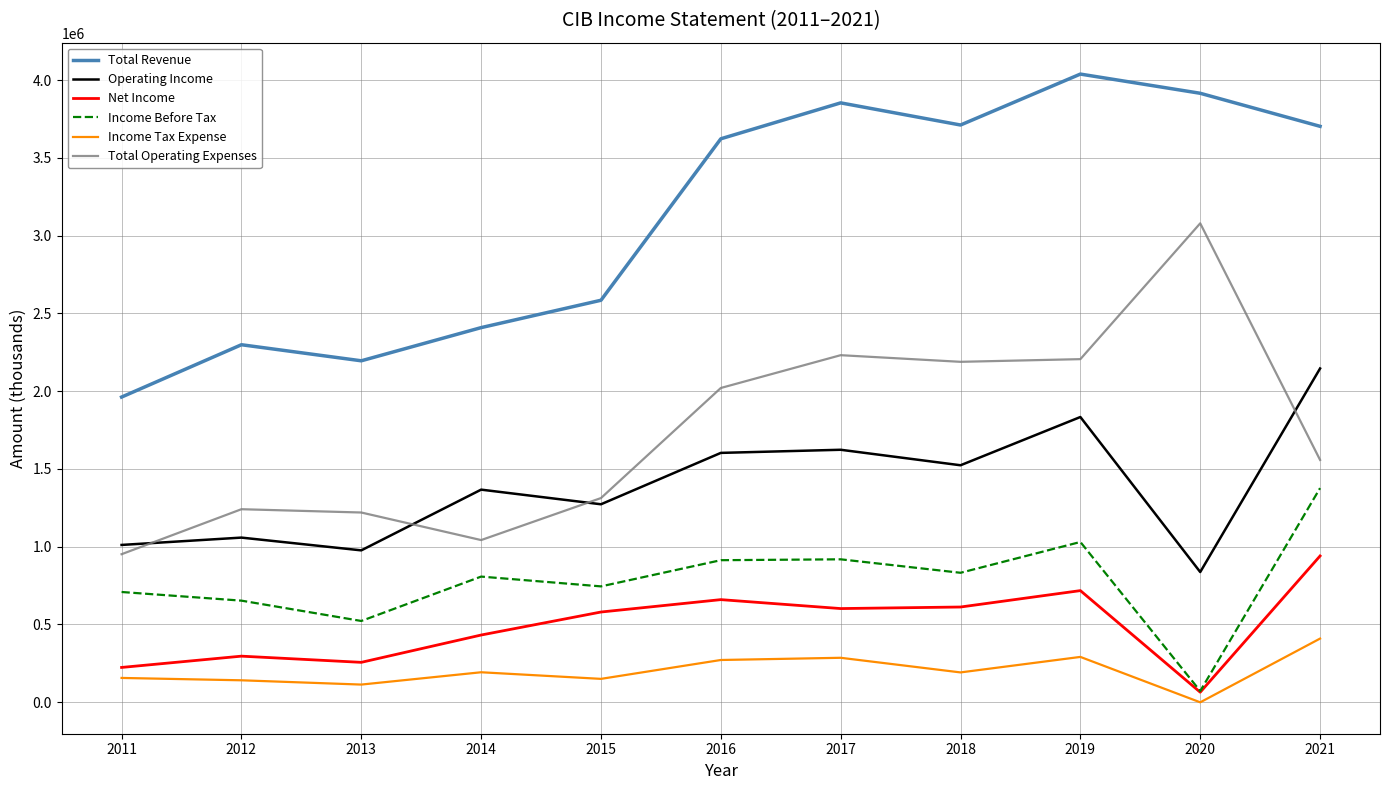

What is the minimum value for Total Operating Expenses?

951200